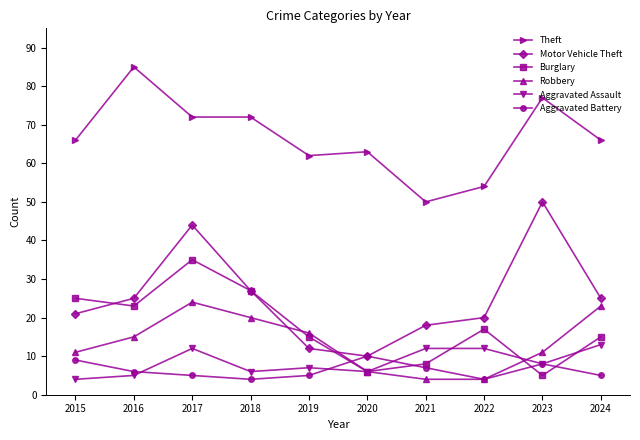

What is the maximum value for Robbery?

24